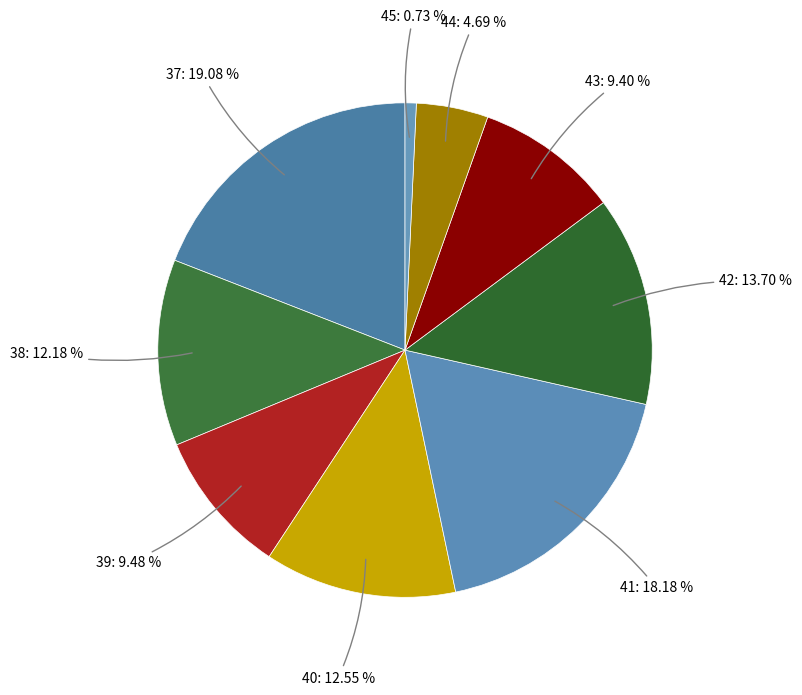

What percentage is the 37 slice, to the nearest percent?

19%